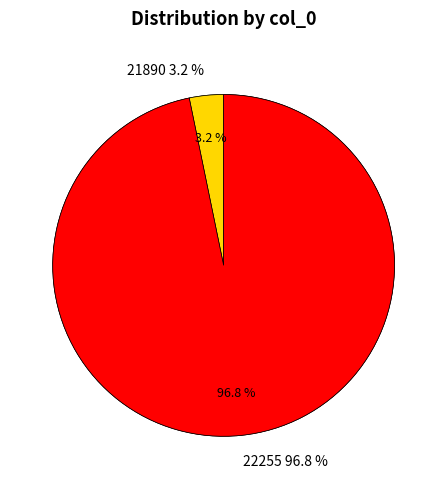

To the nearest percent, what portion does 22255 represent?

97%